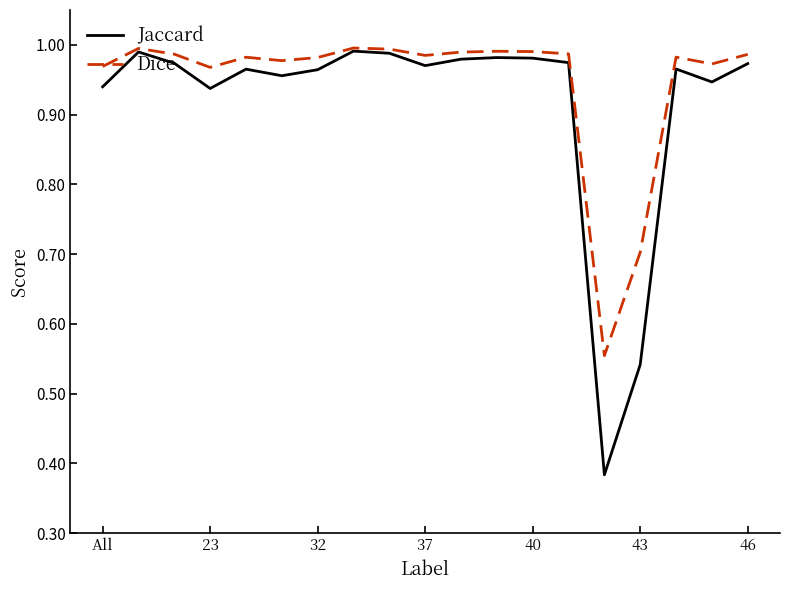

Which series has the largest total across all categories?

Dice